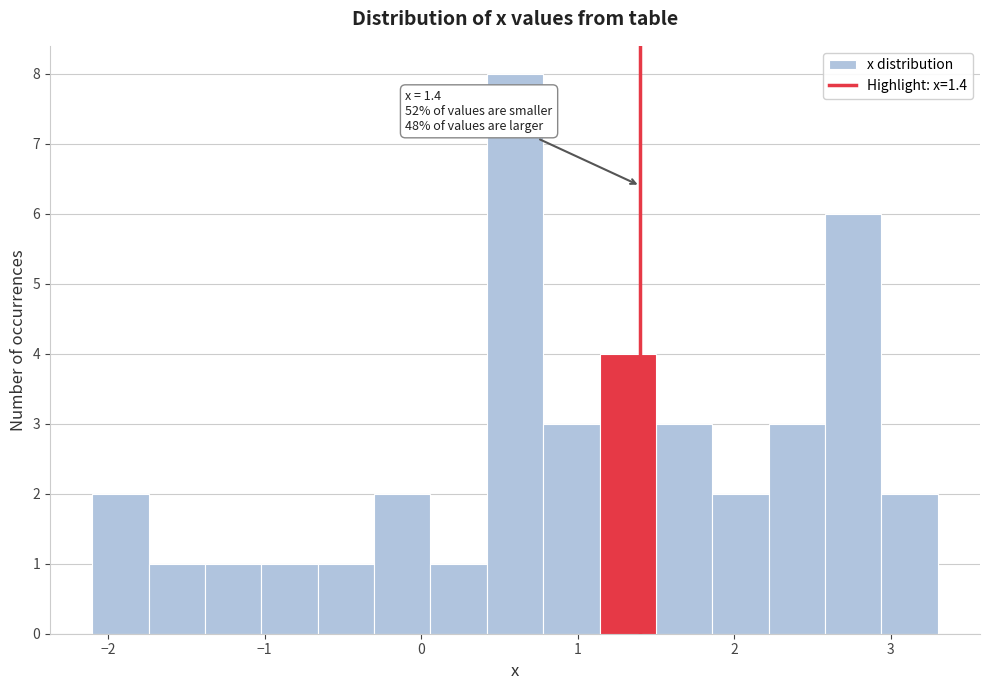

Around what value on the x-axis is the tallest bar? Give the approximate position of its centre, as read against the axis.

0.6